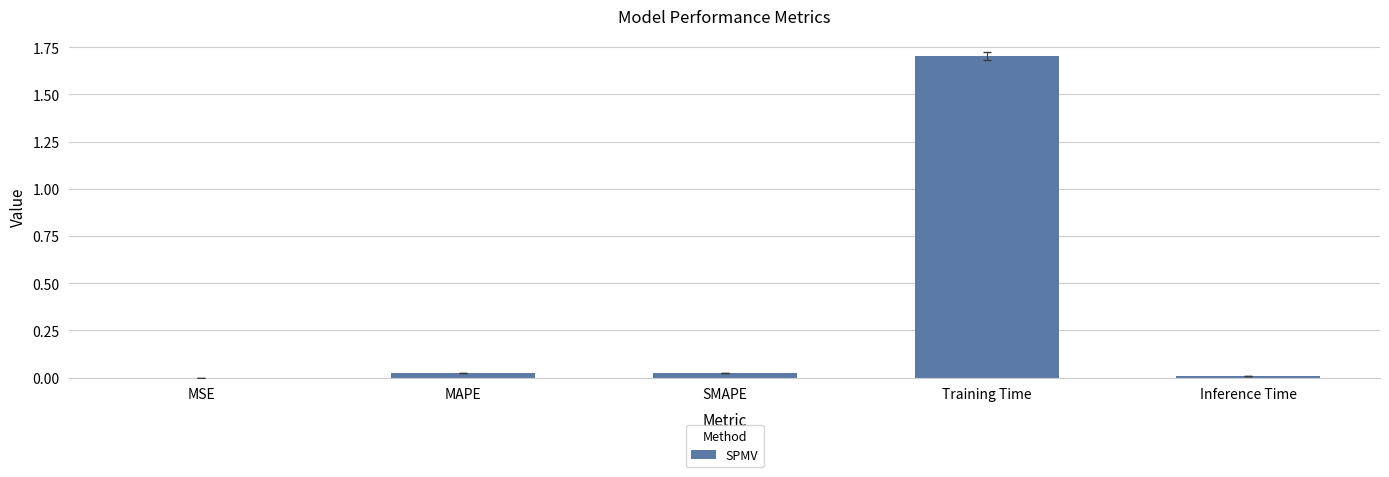

True or false: the data shows 1.0 at Training Time.

False